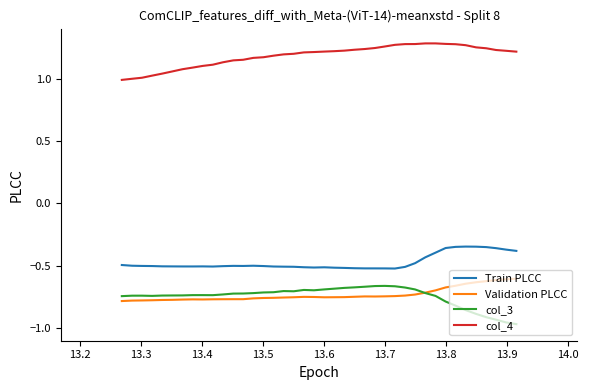

True or false: Train PLCC and Validation PLCC cross at least once.

False